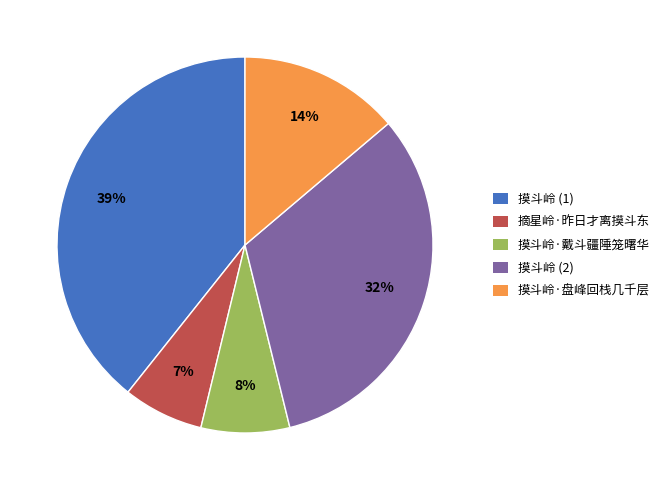

What percentage is the 摸斗岭·盘峰回栈几千层 slice, to the nearest percent?

14%